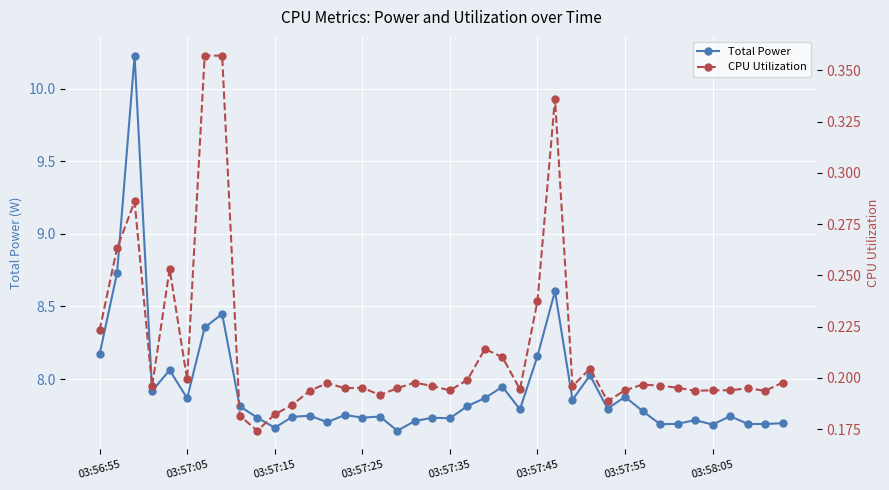

Is it true that Total Power equals 7.7 at 03:58:05?

True